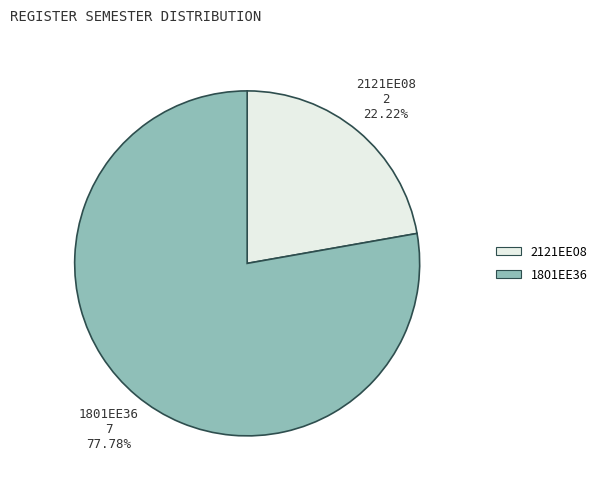

To the nearest percent, what is the combined percentage of 1801EE36 and 2121EE08?

100%